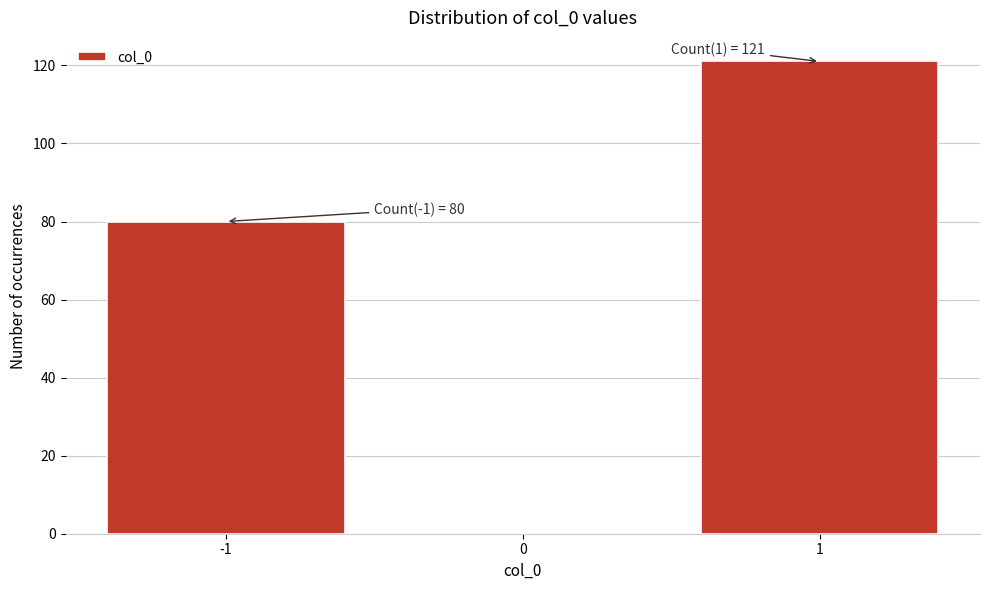

Reading left to right, what are all the values shown in this chart?

-1=80	0=0	1=121